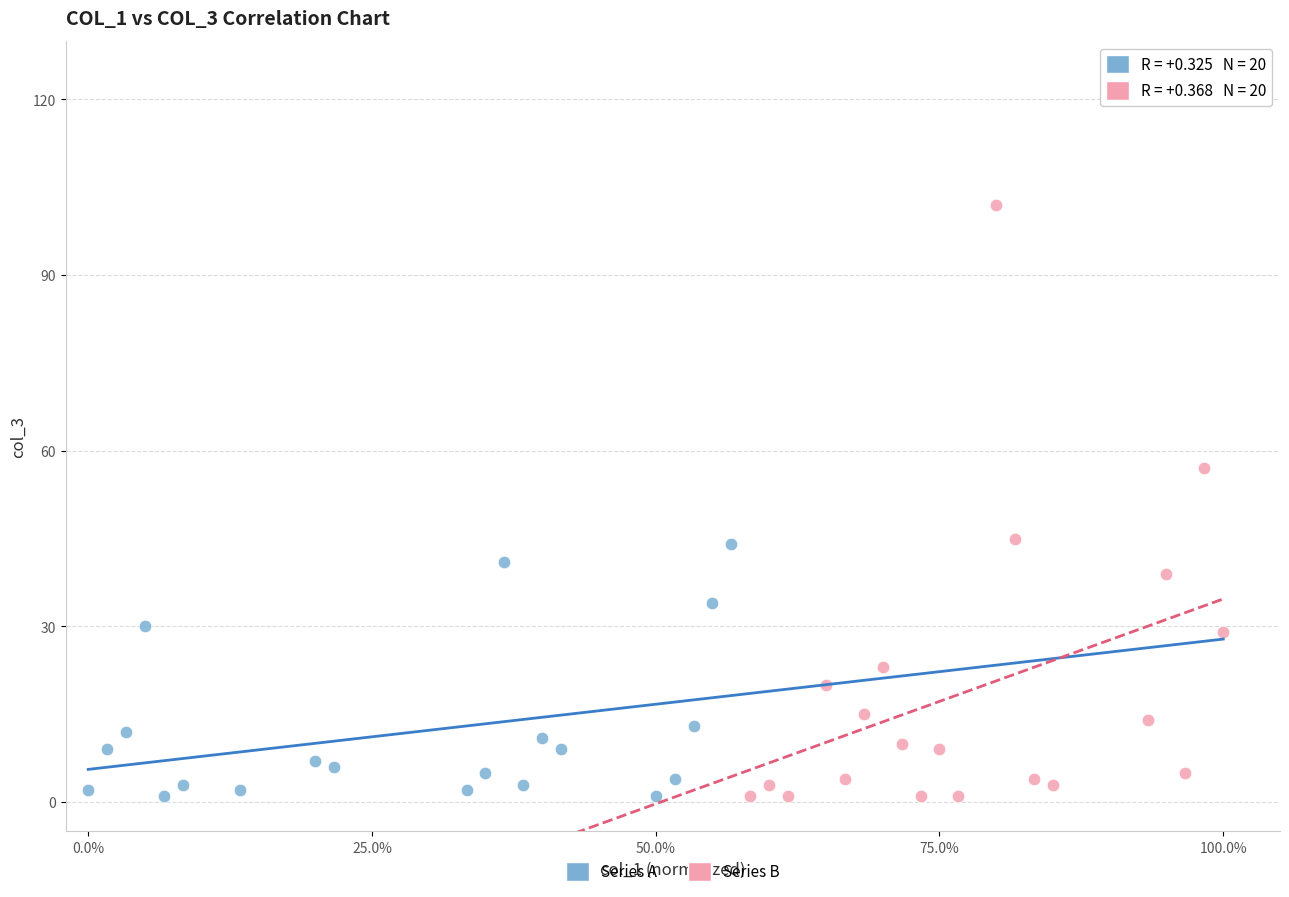

Which series contains the highest Y value?

Series B